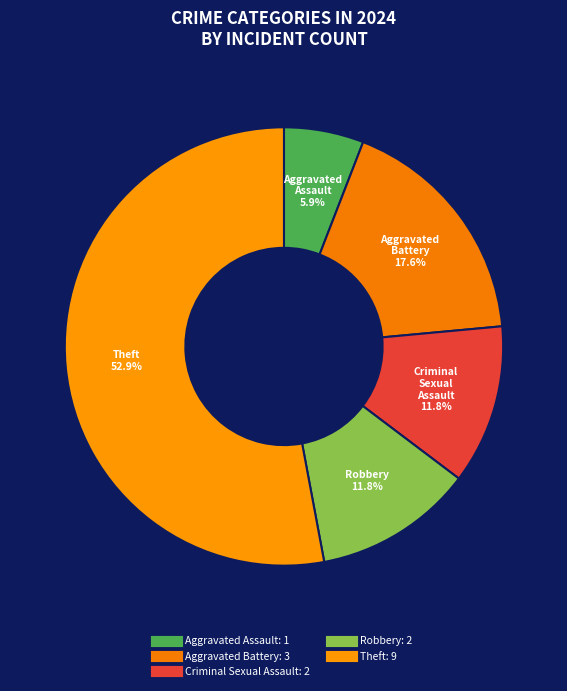

How many slices are in this pie chart?

5